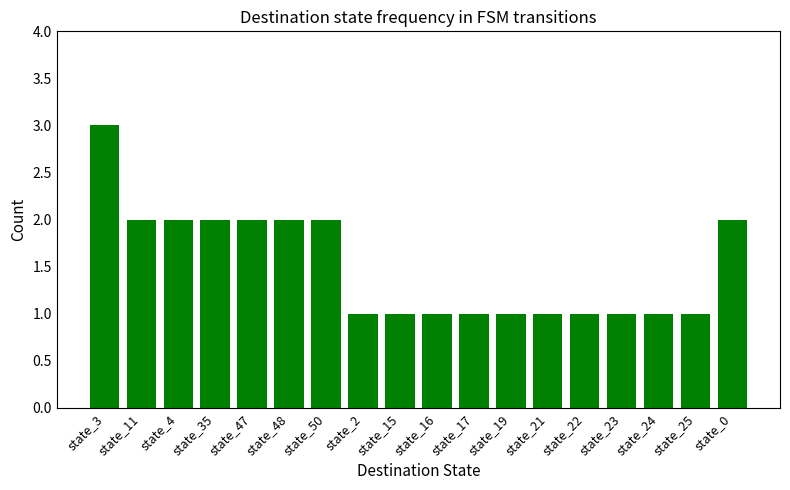

What is the value of the 7th bar from the left?

2